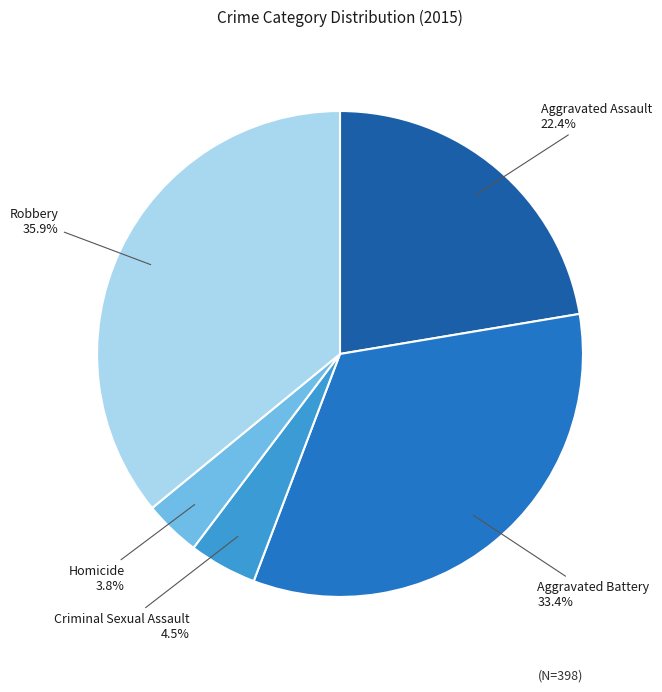

Does any single category account for the majority?

No